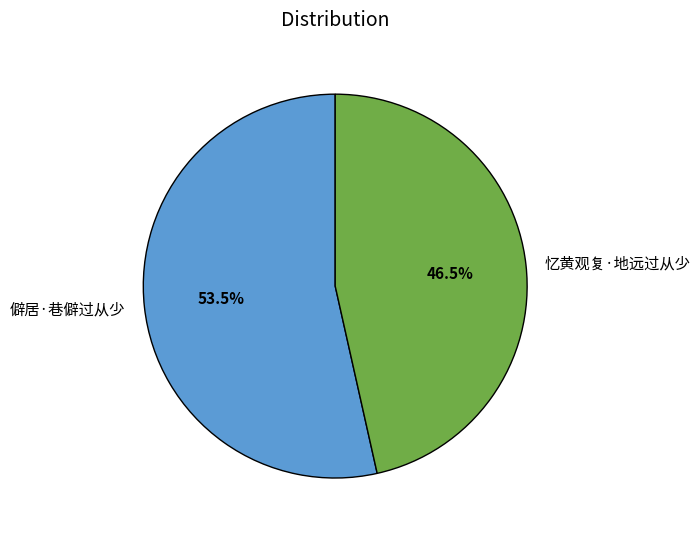

Is there any slice that represents more than half of the pie?

Yes